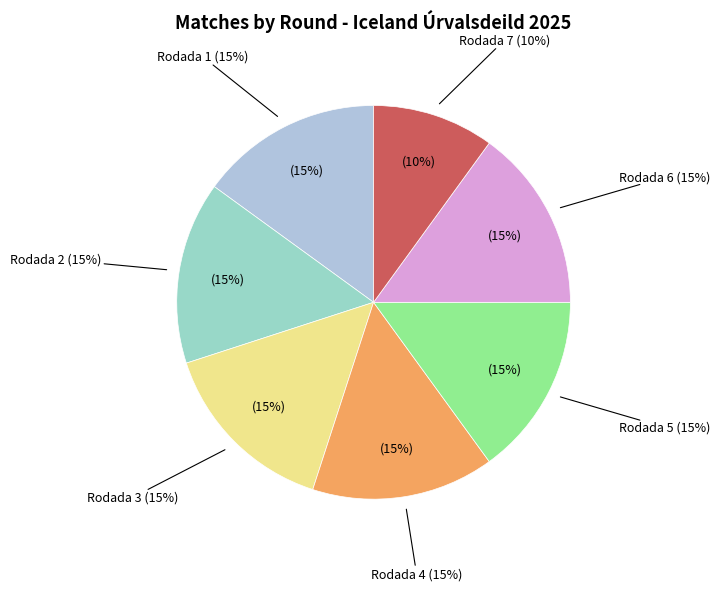

How much of the chart is everything except Rodada 4?

85.0%